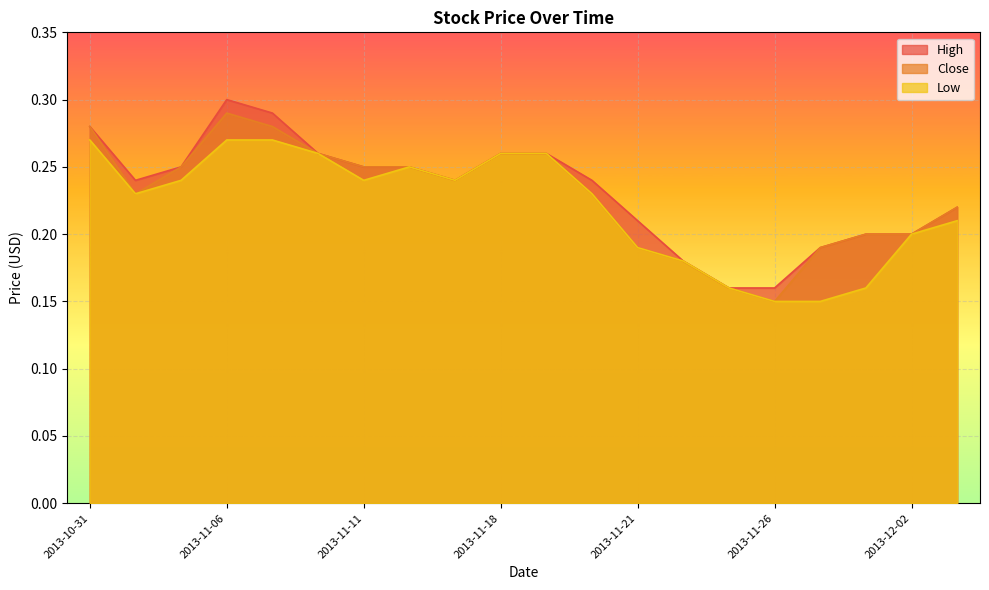

Reading left to right, list all the values displayed in this chart.

High: 2013-10-31=0.3	2013-11-04=0.2	2013-11-05=0.2	2013-11-06=0.3	2013-11-07=0.3	2013-11-08=0.3	2013-11-11=0.2	2013-11-14=0.2	2013-11-15=0.2	2013-11-18=0.3	2013-11-19=0.3	2013-11-20=0.2	2013-11-21=0.2	2013-11-22=0.2	2013-11-25=0.2	2013-11-26=0.2	2013-11-27=0.2	2013-11-29=0.2	2013-12-02=0.2	2013-12-03=0.2
Close: 2013-10-31=0.3	2013-11-04=0.2	2013-11-05=0.2	2013-11-06=0.3	2013-11-07=0.3	2013-11-08=0.3	2013-11-11=0.2	2013-11-14=0.2	2013-11-15=0.2	2013-11-18=0.3	2013-11-19=0.3	2013-11-20=0.2	2013-11-21=0.2	2013-11-22=0.2	2013-11-25=0.2	2013-11-26=0.1	2013-11-27=0.2	2013-11-29=0.2	2013-12-02=0.2	2013-12-03=0.2
Low: 2013-10-31=0.3	2013-11-04=0.2	2013-11-05=0.2	2013-11-06=0.3	2013-11-07=0.3	2013-11-08=0.3	2013-11-11=0.2	2013-11-14=0.2	2013-11-15=0.2	2013-11-18=0.3	2013-11-19=0.3	2013-11-20=0.2	2013-11-21=0.2	2013-11-22=0.2	2013-11-25=0.2	2013-11-26=0.1	2013-11-27=0.1	2013-11-29=0.2	2013-12-02=0.2	2013-12-03=0.2